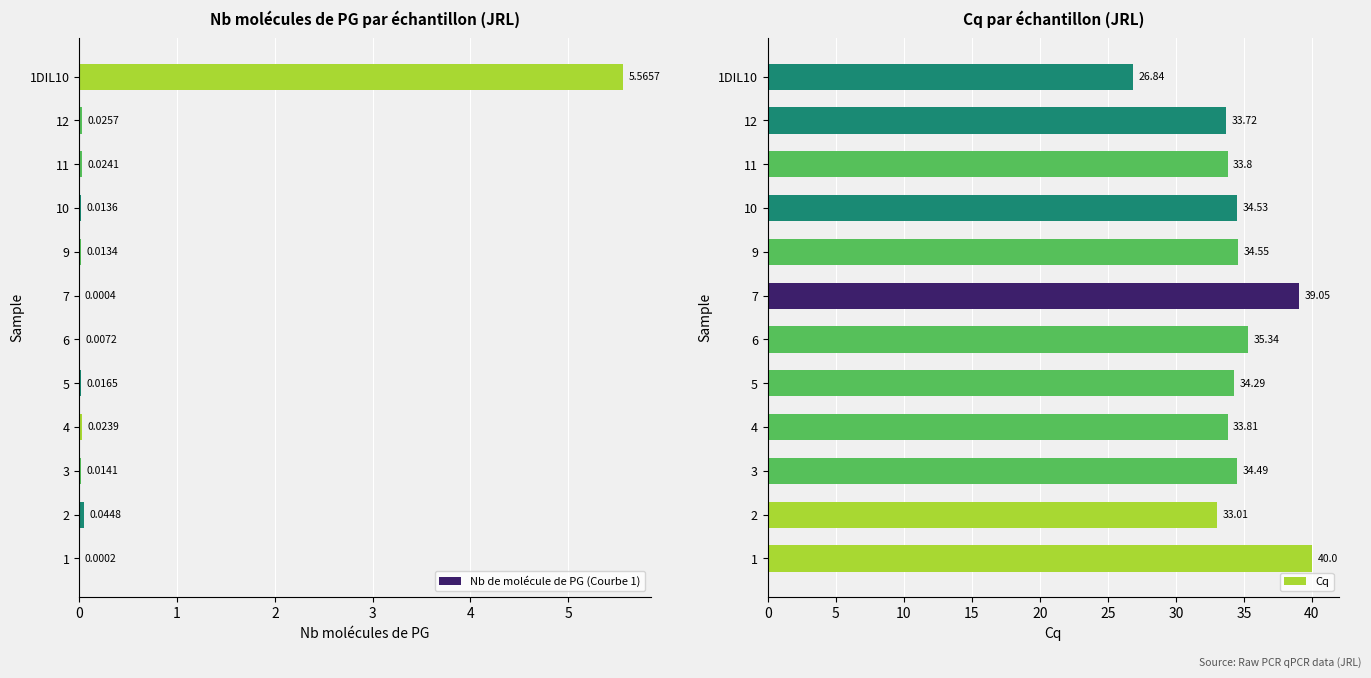

What is the value of the Nb de molécule de PG (Courbe 1) bar at the 12th from the left?

5.6